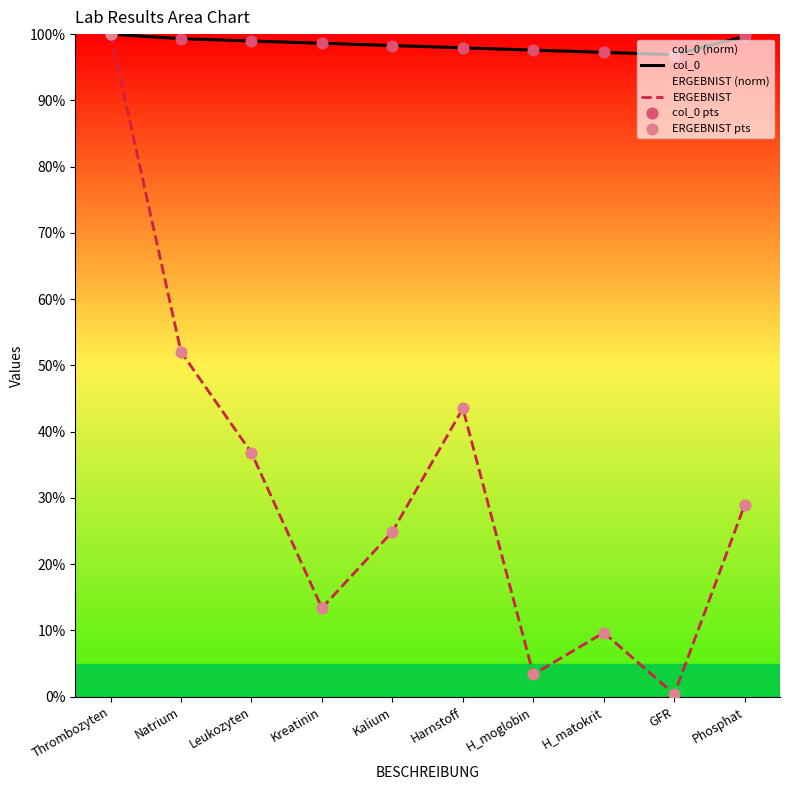

What is the total value across all series at Natrium?

151.4